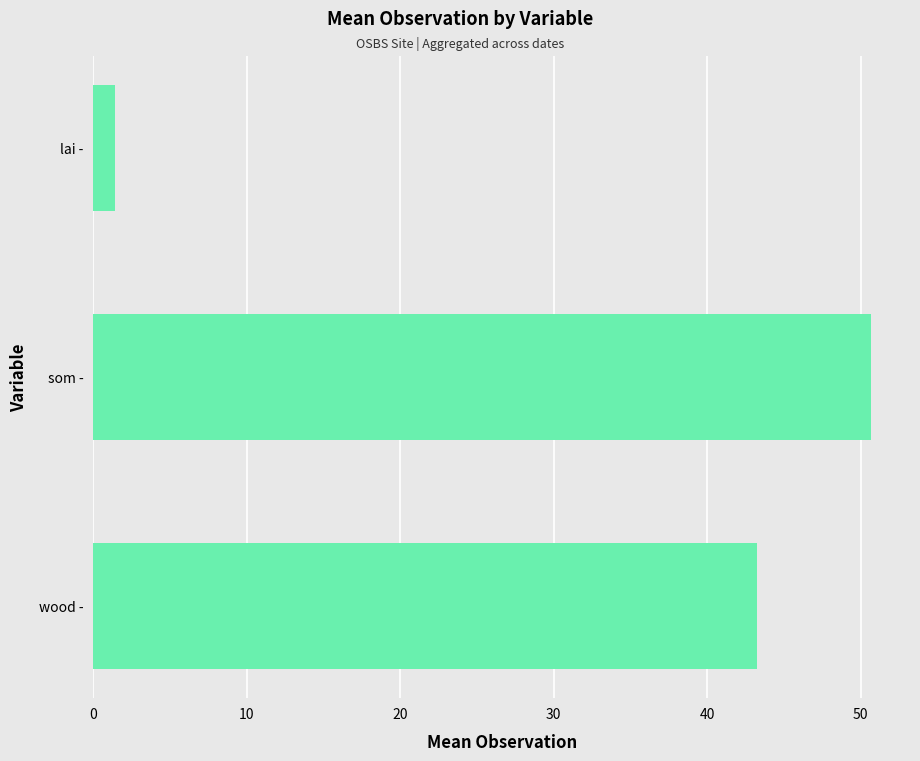

What is the difference between the values at lai - and wood -?

41.8